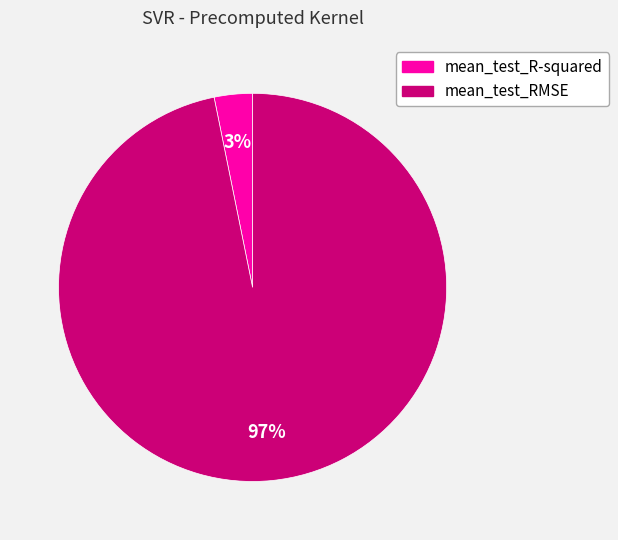

Is the sum of mean_test_R-squared and mean_test_RMSE greater than half?

Yes